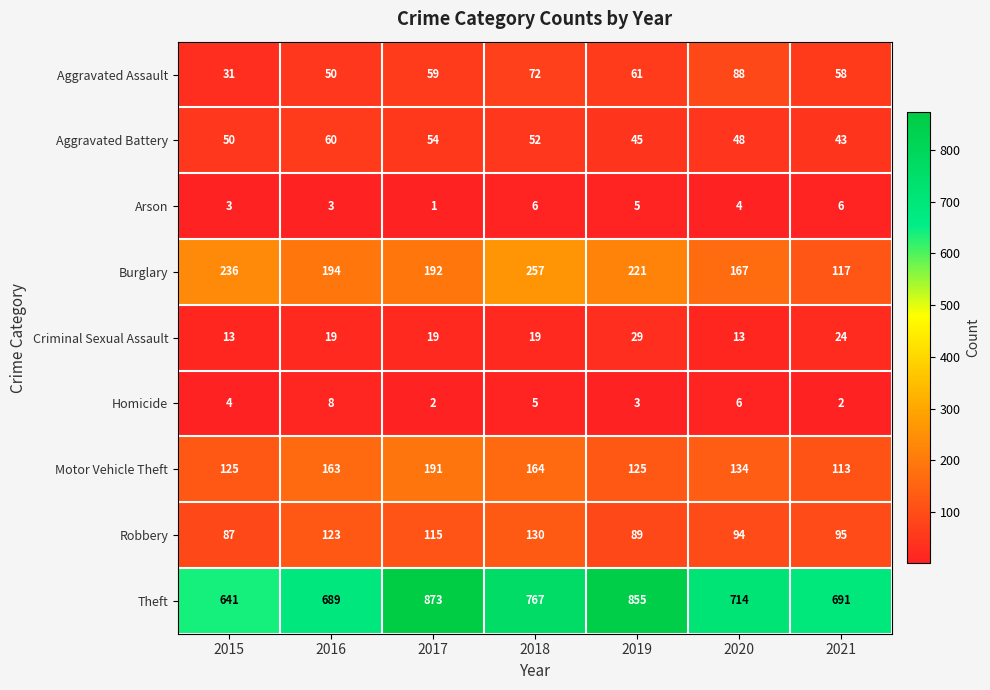

What is the sum of all Burglary values?

1384